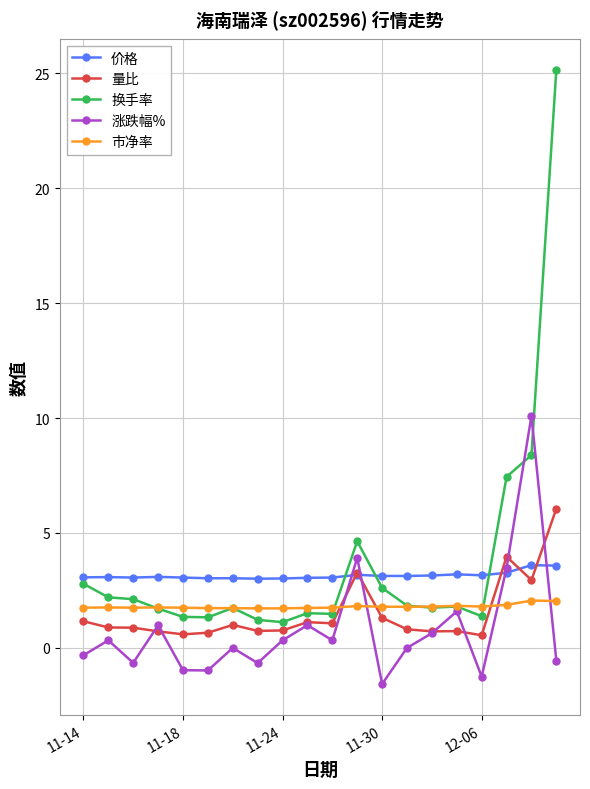

What is the maximum value for 换手率?

25.2